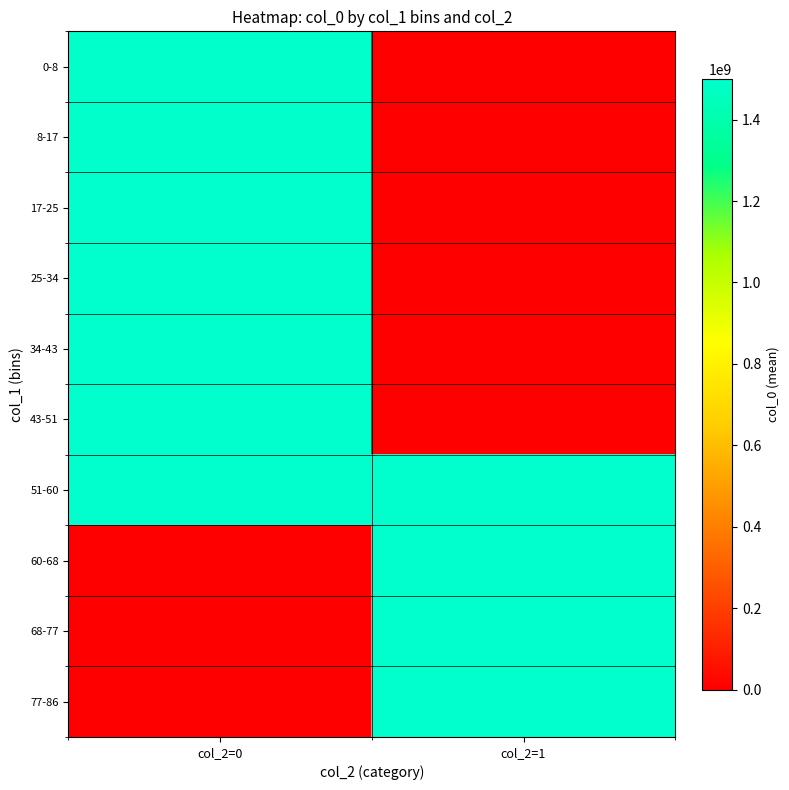

What is the total value across all series at col_2=1?

6000988228.7